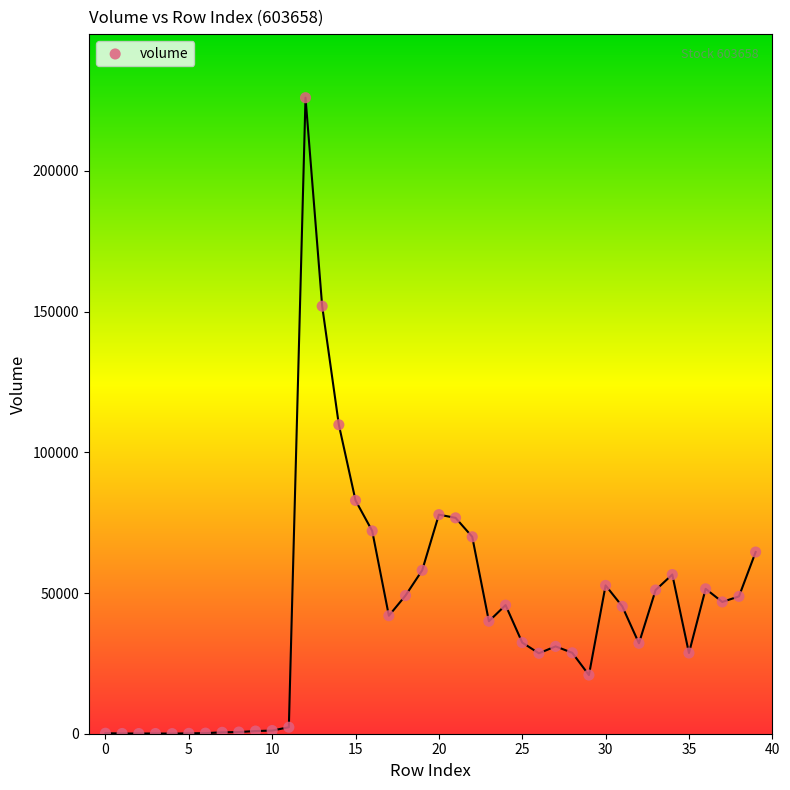

What Y value in the scatter plot is closest to 113038?

109802